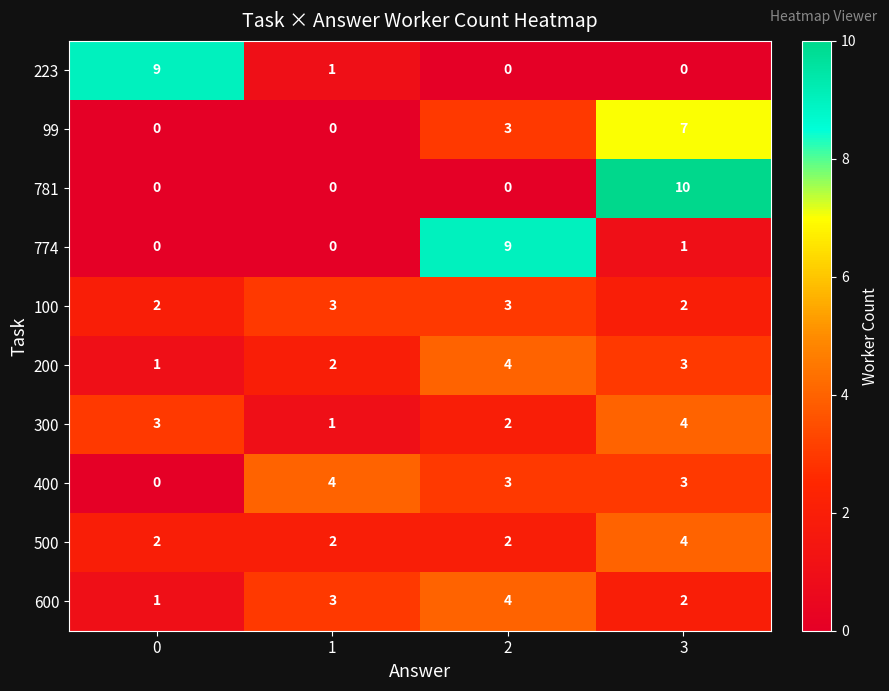

What is the difference between the highest and lowest values at 1?

4